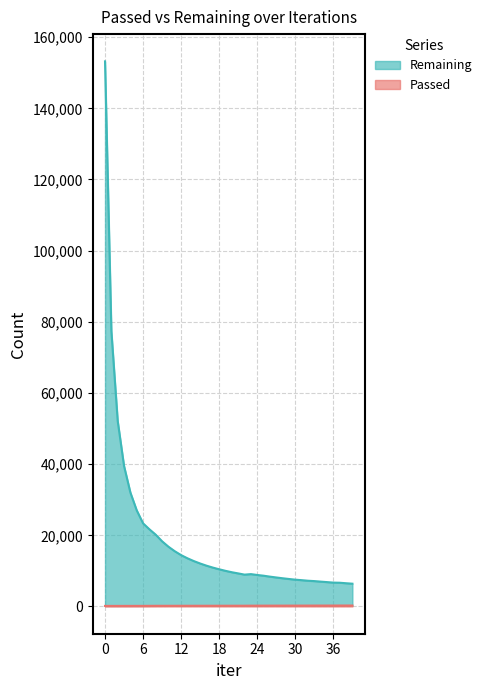

What is the difference between the second highest and minimum values in the Passed series?

111